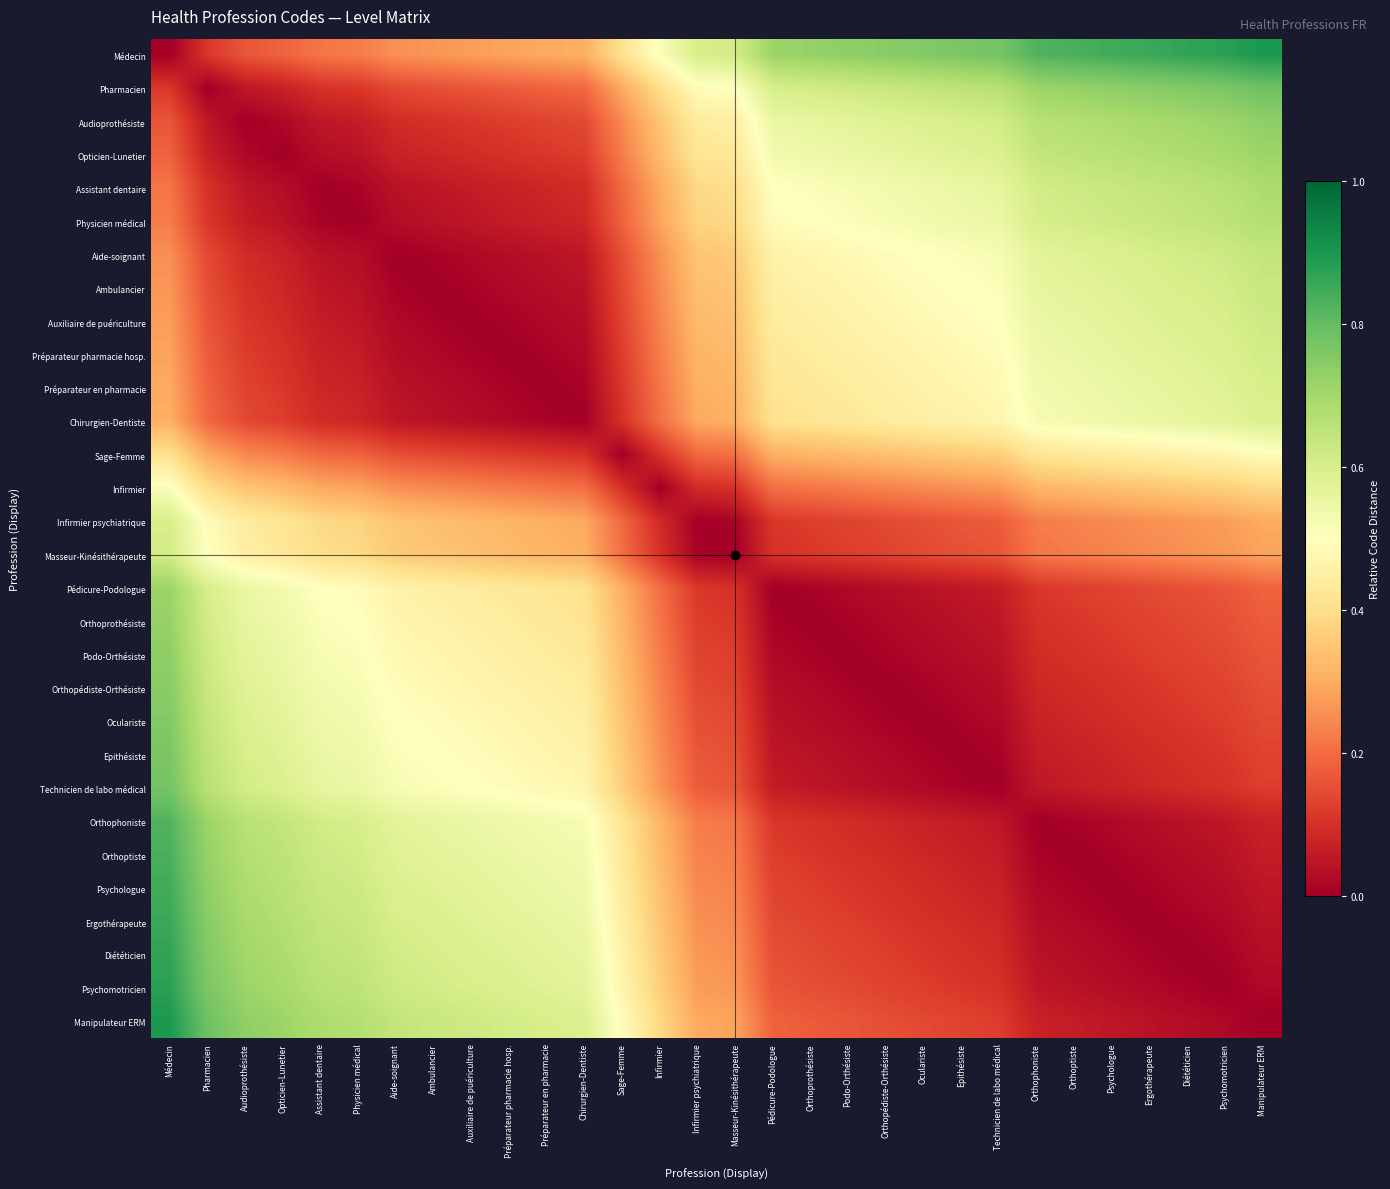

Which series has the largest range (max minus min)?

Médecin